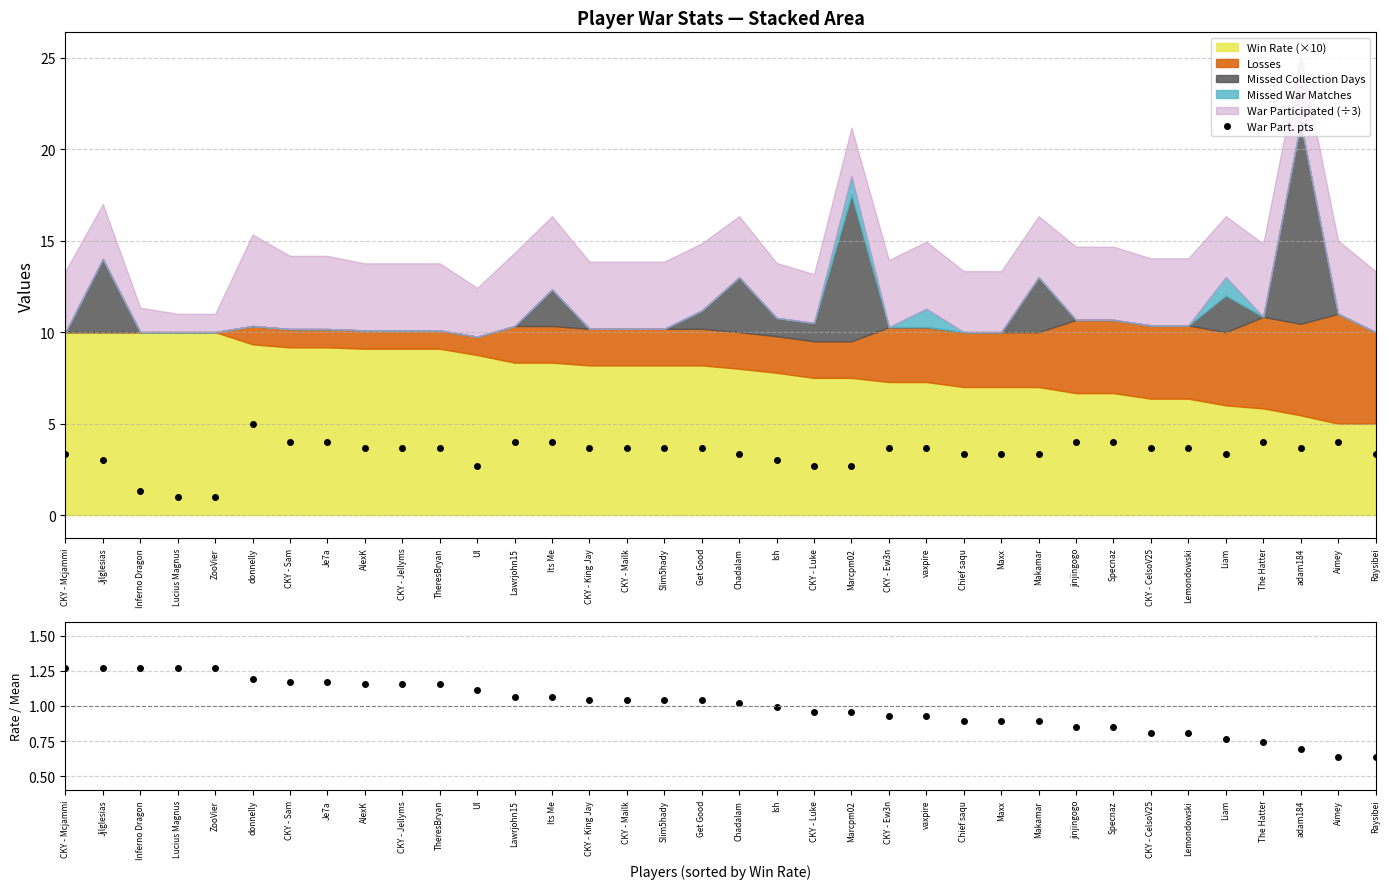

At which label does War Part. pts first exceed 3?

CKY - Mcjammi